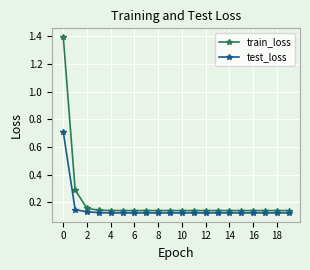

True or false: test_loss and train_loss intersect in this chart.

False